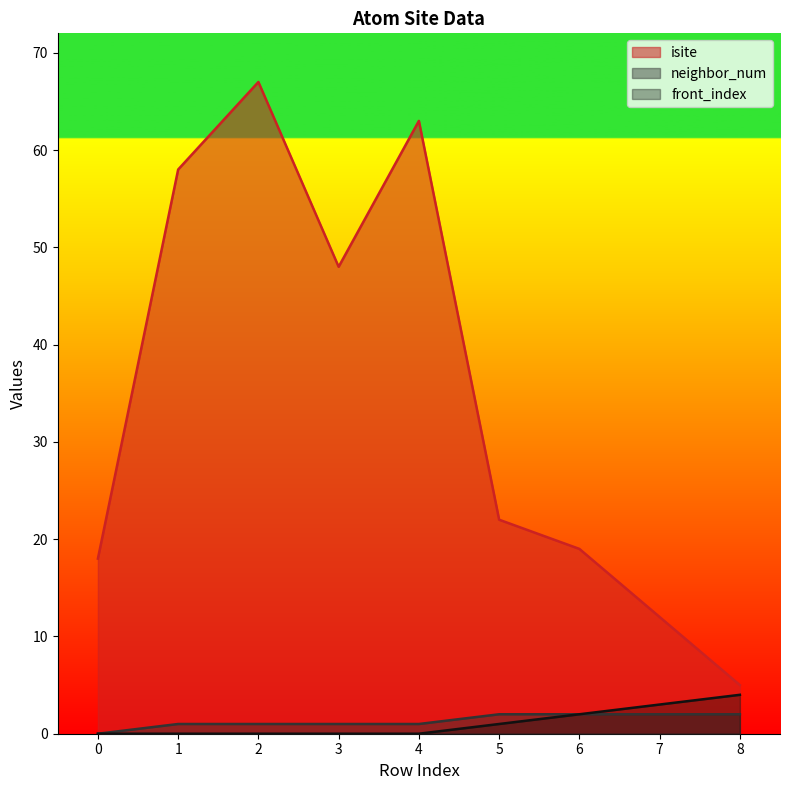

True or false: front_index and isite cross at least once.

False